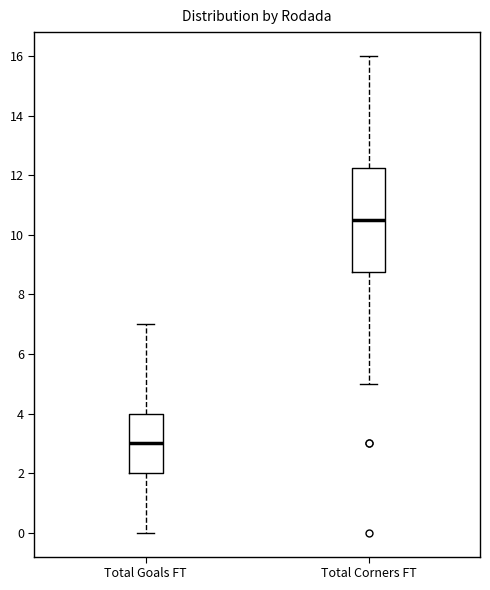

Which box has the lowest median line?

Total Goals FT